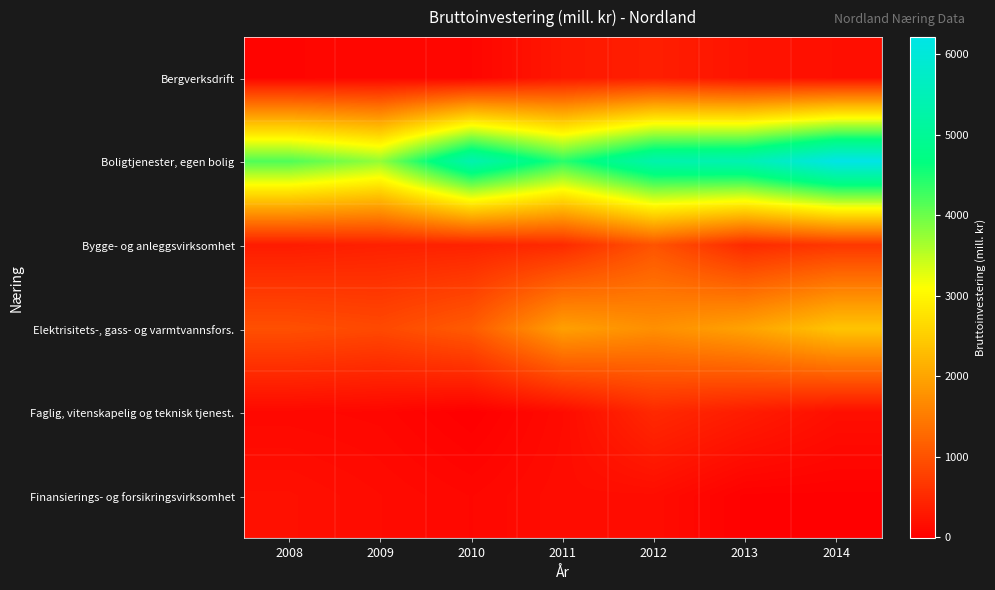

At which category is the sum across all series the highest?

2014